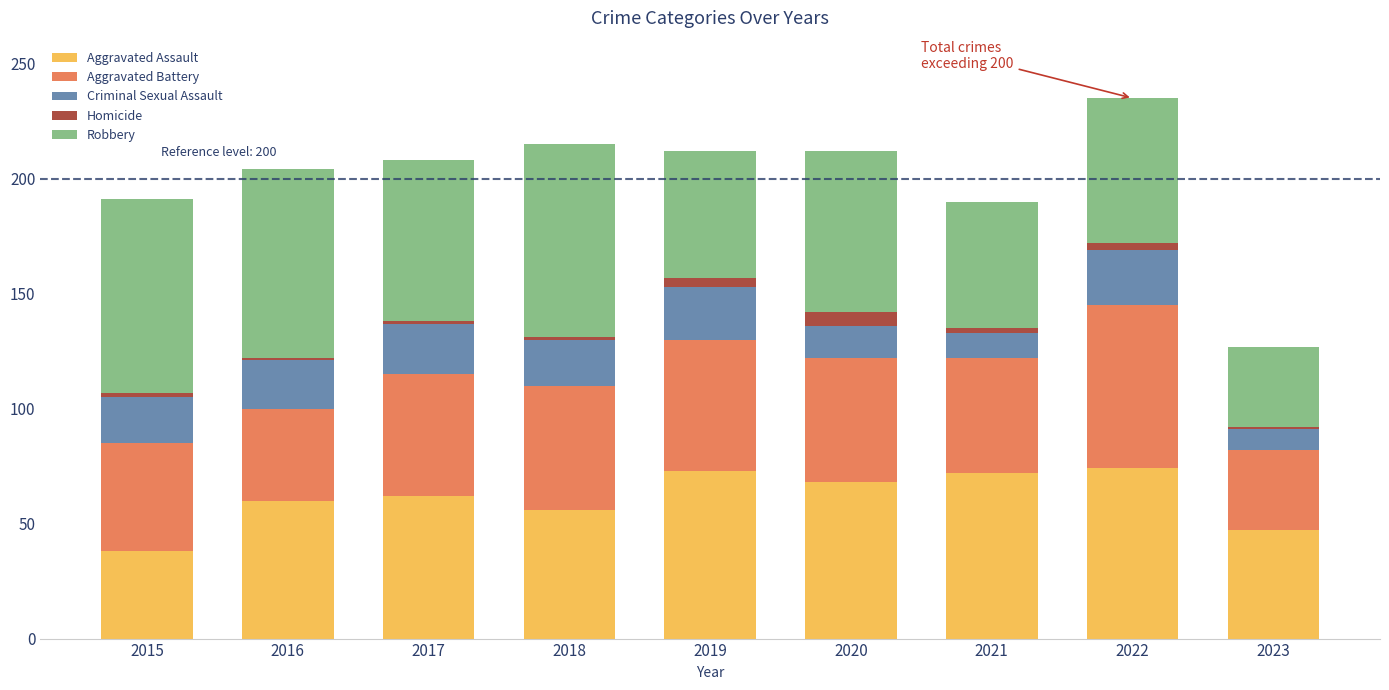

Is it true that Aggravated Assault equals 62 at 2017?

True